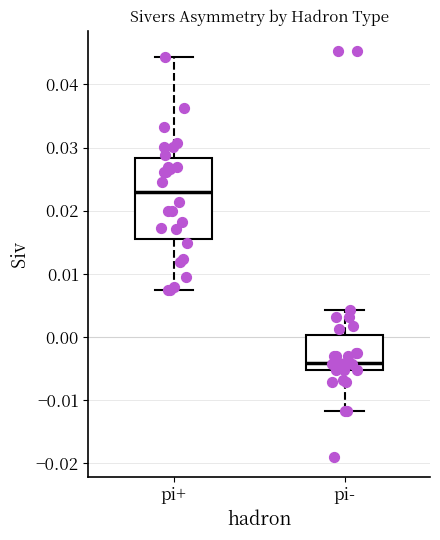

Reading left to right, transcribe this box plot: for each box, give where its median line is, the range the box spans, and where its two whiskers end, as read against the y-axis. The values are not printed on the chart, so give them approximately, as read against the axis.

pi+: median 0.023, box 0.015 to 0.028, whiskers 0.007 to 0.044
pi-: median -0.004, box -0.005 to 0.000, whiskers -0.012 to 0.004